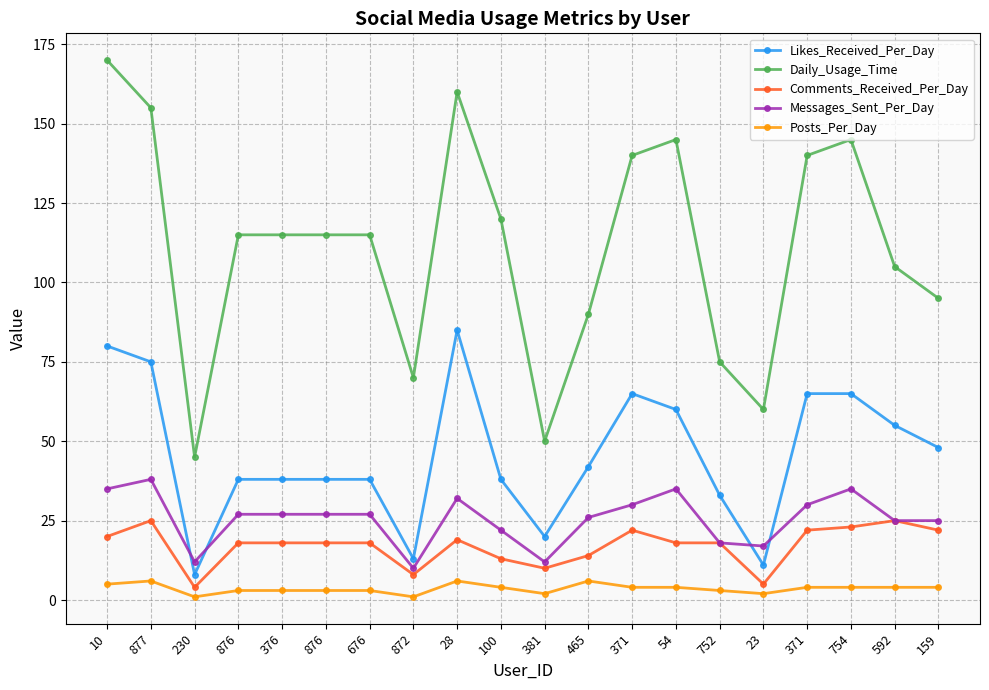

Which has a higher value, 100 or 876?

100